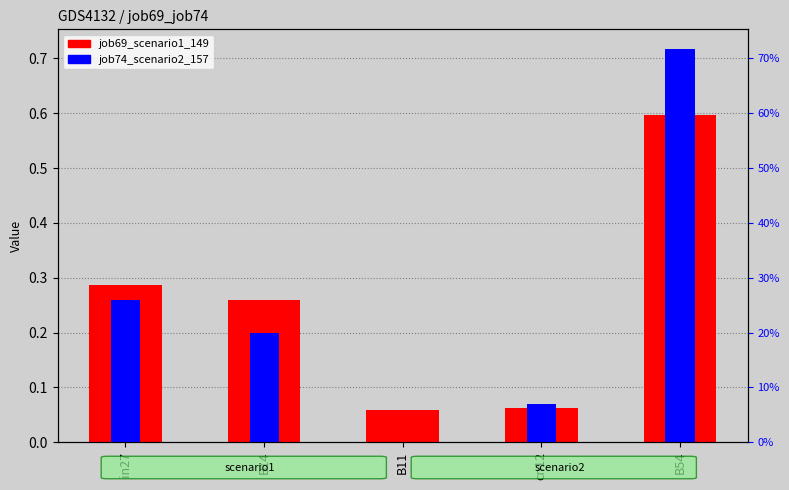

The value of job74_scenario2_157 at cn12 is 0.1. True or false?

False